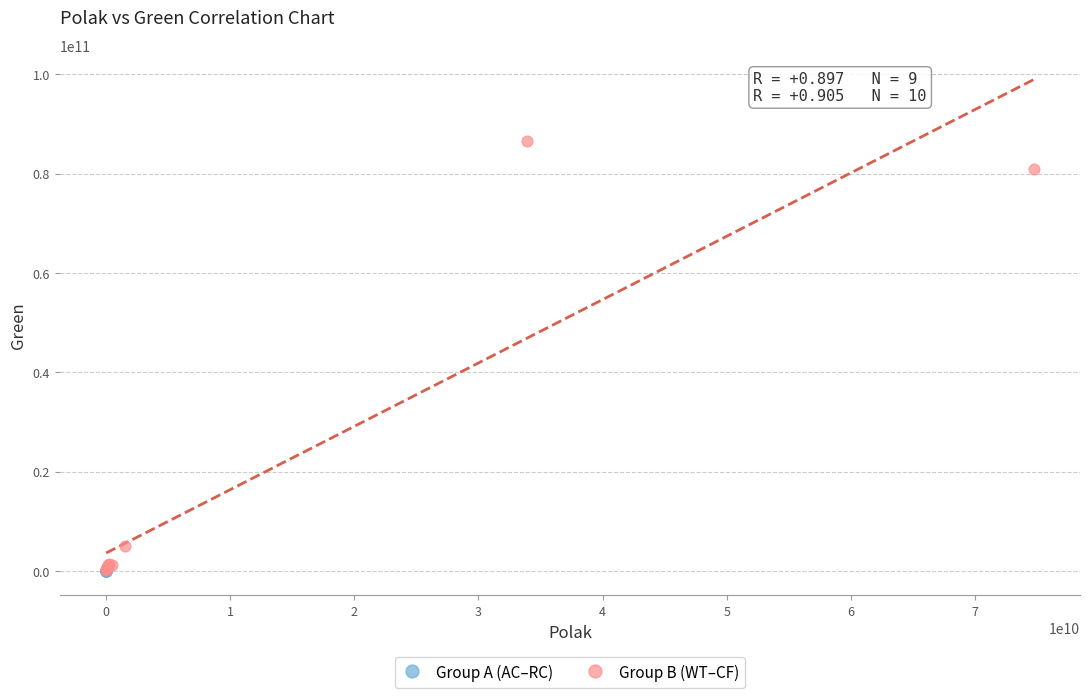

Which series contains the highest Y value?

Group B (WT–CF)